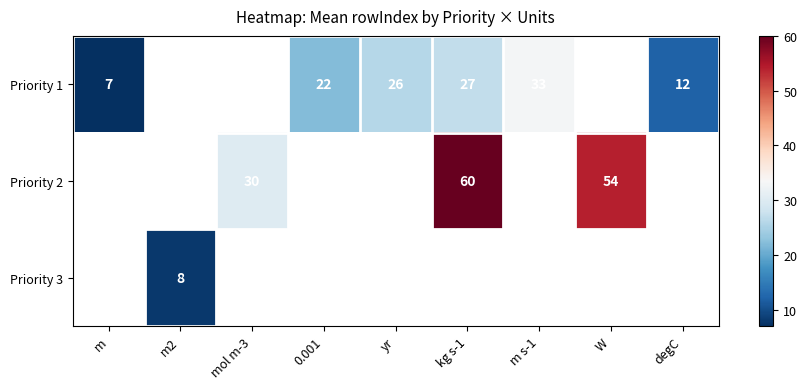

Which category has the lowest value across all series?

m